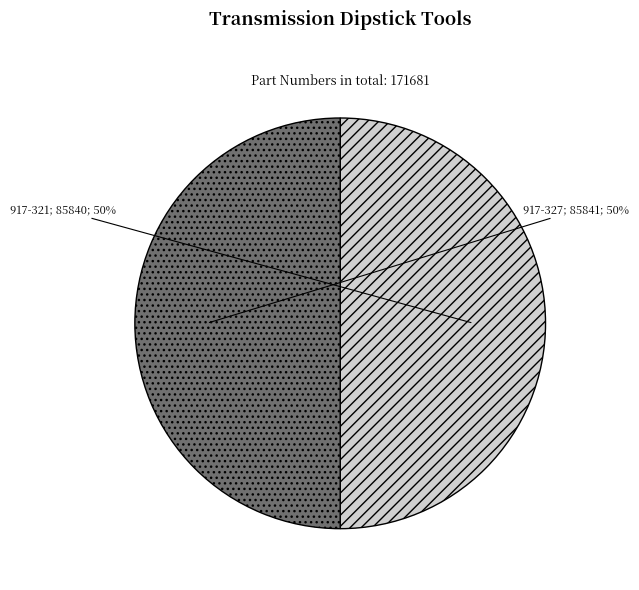

To the nearest percent, what is the average slice percentage?

50%